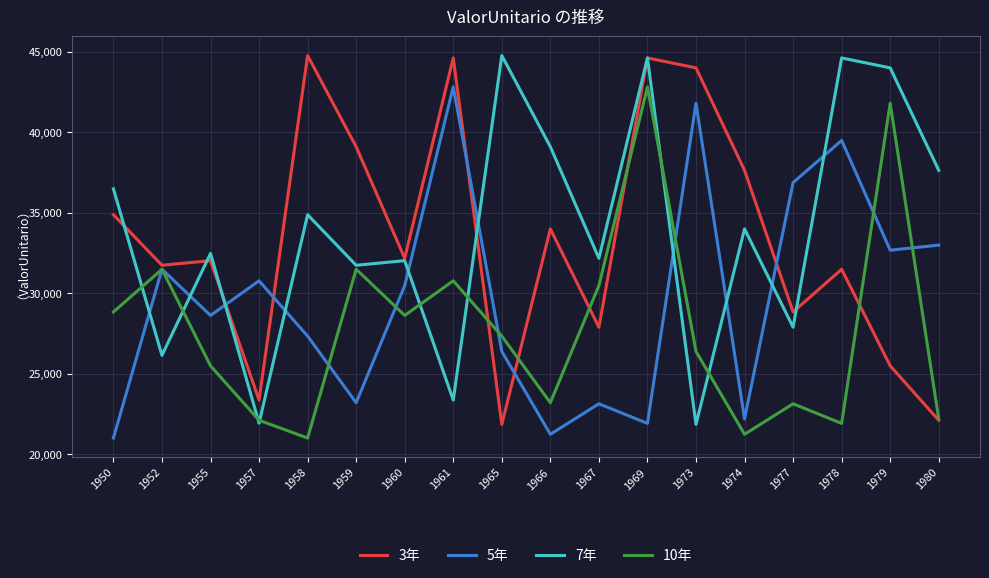

True or false: 10年 and 5年 cross at least once.

True